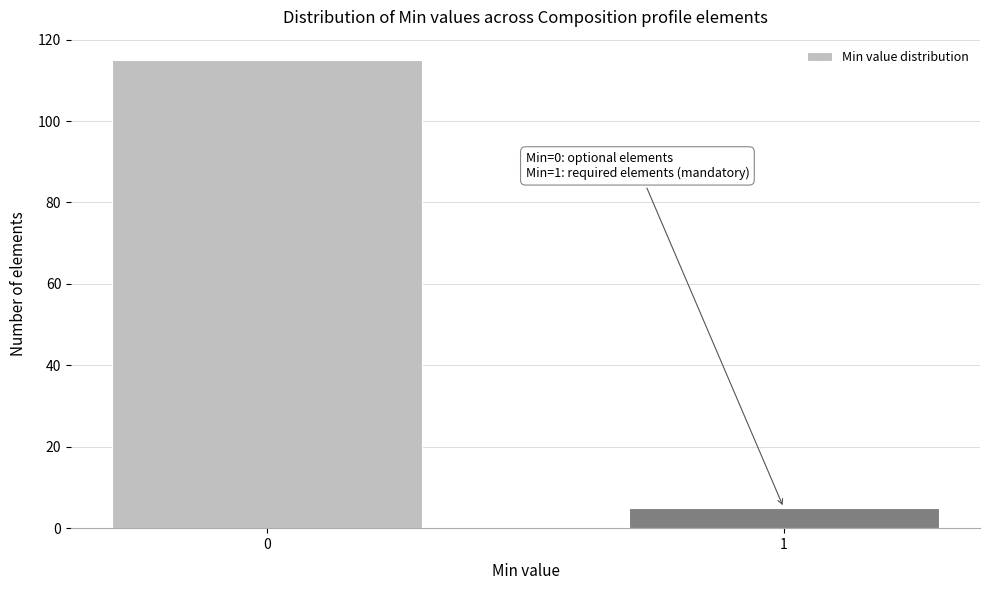

Reading left to right, transcribe all the data shown in this chart.

0=115	1=5